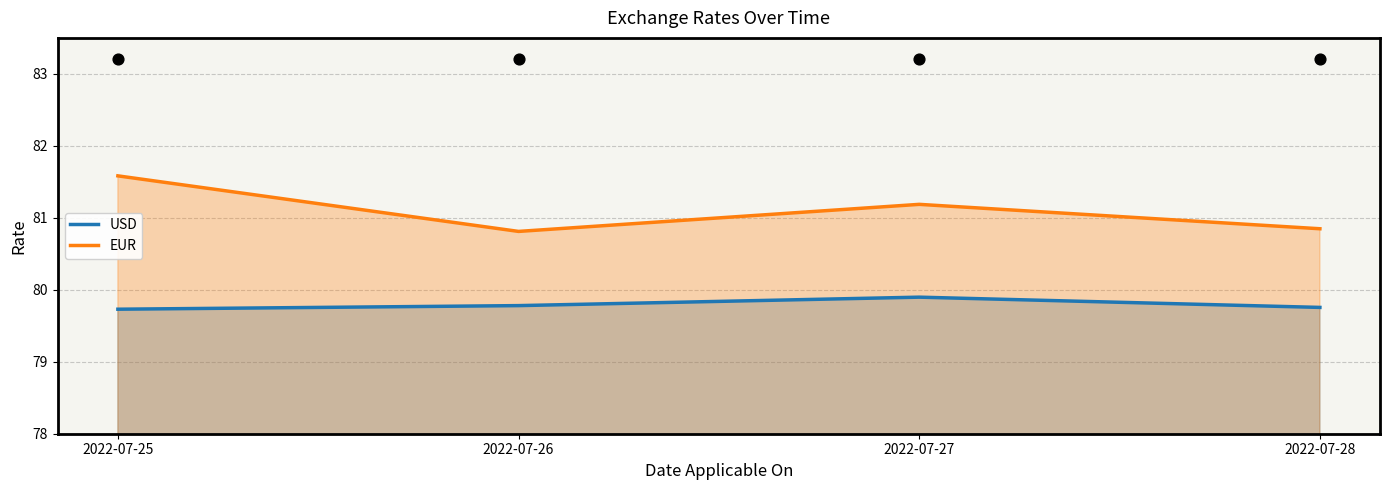

What are all the series names shown in the legend?

USD, EUR